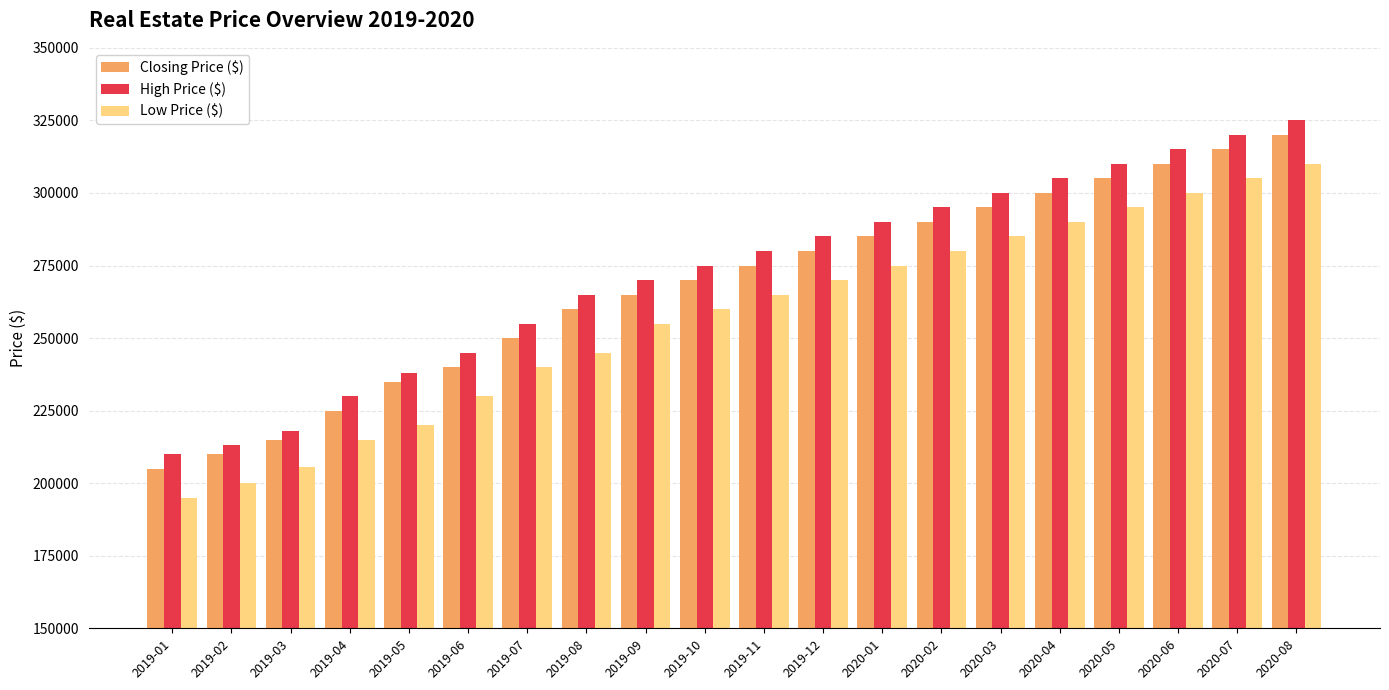

The Closing Price ($) series shows 300000 at 2020-04. True or false?

True